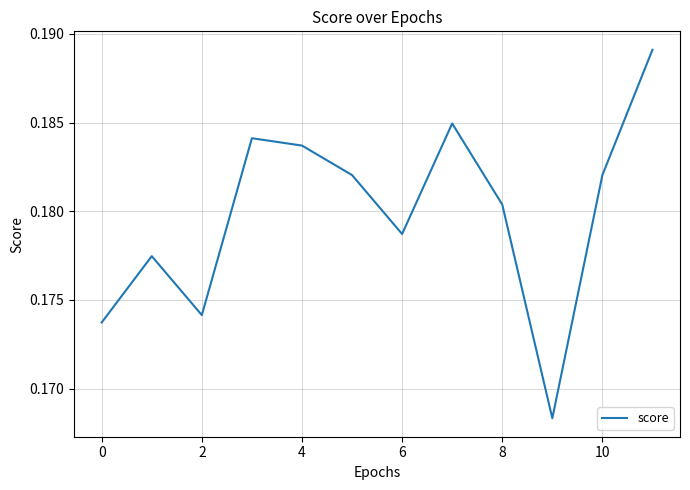

Which category has the lowest value across all series?

9